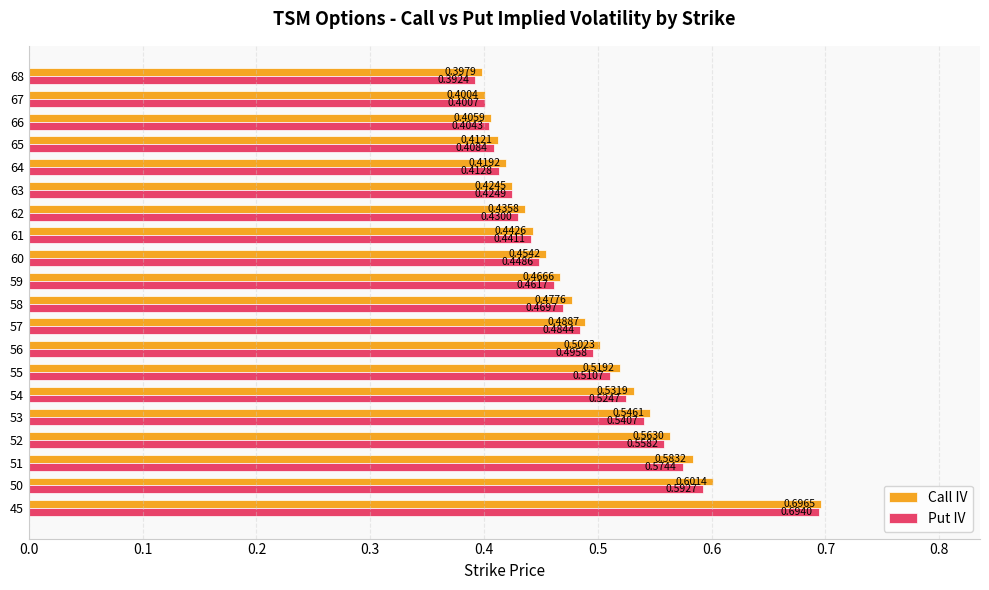

How many categories are shown in the chart?

20